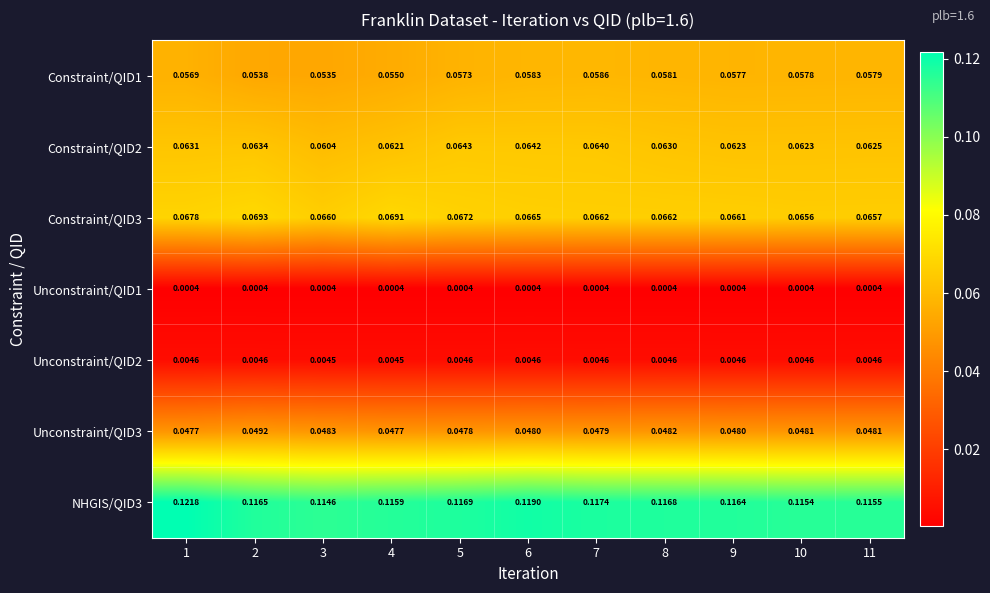

What is the total value across all series at 7?

0.4